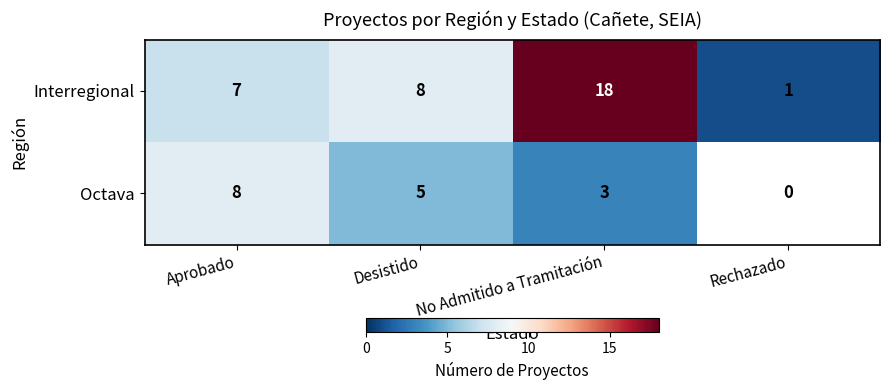

Is the value of Octava at Aprobado greater than the value of Interregional at Aprobado?

Yes